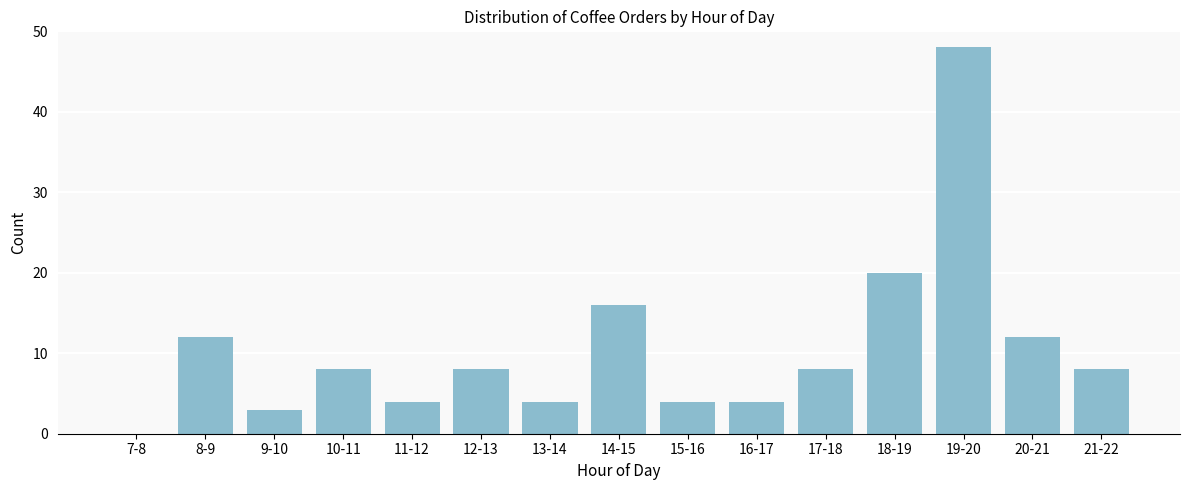

Reading left to right, transcribe all the data shown in this chart.

7-8=0	8-9=12	9-10=3	10-11=8	11-12=4	12-13=8	13-14=4	14-15=16	15-16=4	16-17=4	17-18=8	18-19=20	19-20=48	20-21=12	21-22=8